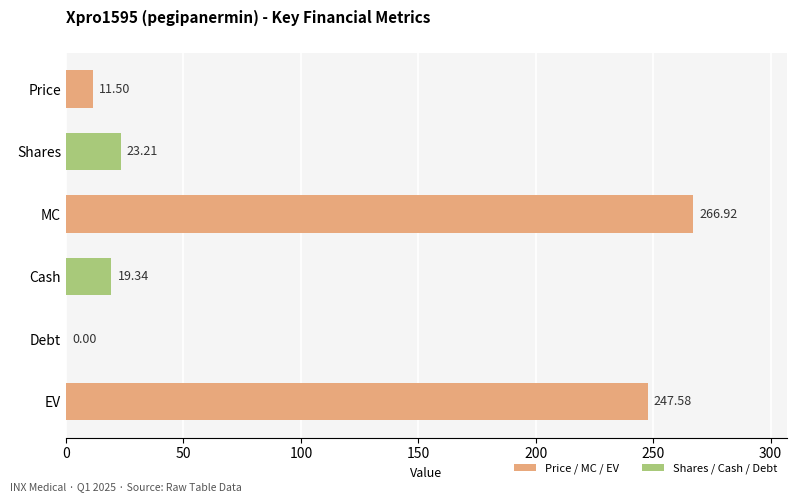

What is the sum of the values at Shares and EV?

270.8